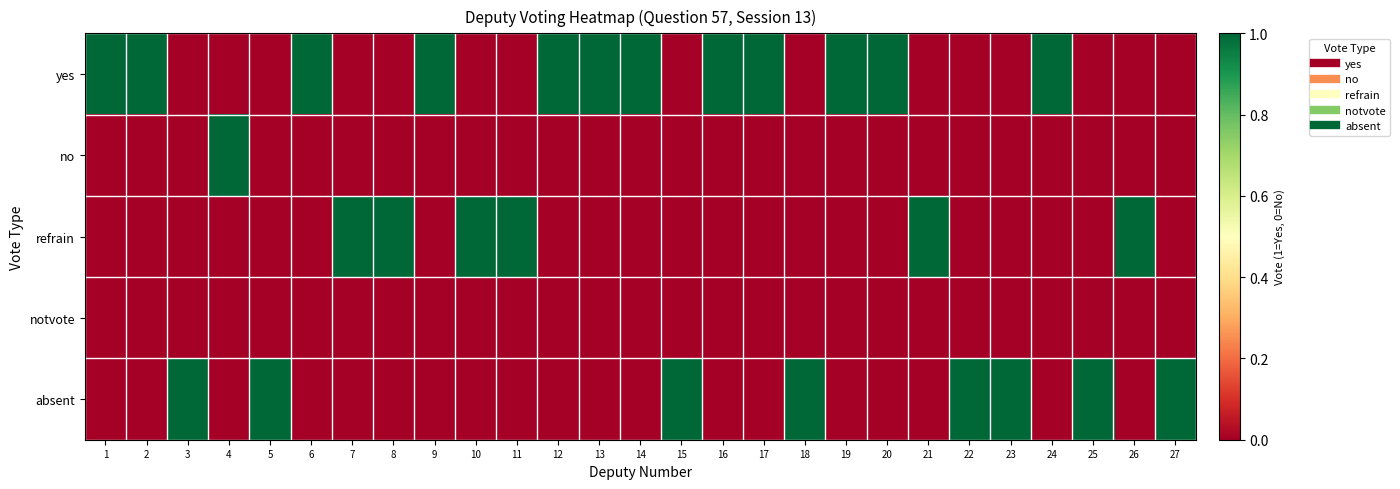

Reading left to right, what are all the values shown in this chart?

yes: 1=1	2=1	3=0	4=0	5=0	6=1	7=0	8=0	9=1	10=0	11=0	12=1	13=1	14=1	15=0	16=1	17=1	18=0	19=1	20=1	21=0	22=0	23=0	24=1	25=0	26=0	27=0
no: 1=0	2=0	3=0	4=1	5=0	6=0	7=0	8=0	9=0	10=0	11=0	12=0	13=0	14=0	15=0	16=0	17=0	18=0	19=0	20=0	21=0	22=0	23=0	24=0	25=0	26=0	27=0
refrain: 1=0	2=0	3=0	4=0	5=0	6=0	7=1	8=1	9=0	10=1	11=1	12=0	13=0	14=0	15=0	16=0	17=0	18=0	19=0	20=0	21=1	22=0	23=0	24=0	25=0	26=1	27=0
notvote: 1=0	2=0	3=0	4=0	5=0	6=0	7=0	8=0	9=0	10=0	11=0	12=0	13=0	14=0	15=0	16=0	17=0	18=0	19=0	20=0	21=0	22=0	23=0	24=0	25=0	26=0	27=0
absent: 1=0	2=0	3=1	4=0	5=1	6=0	7=0	8=0	9=0	10=0	11=0	12=0	13=0	14=0	15=1	16=0	17=0	18=1	19=0	20=0	21=0	22=1	23=1	24=0	25=1	26=0	27=1